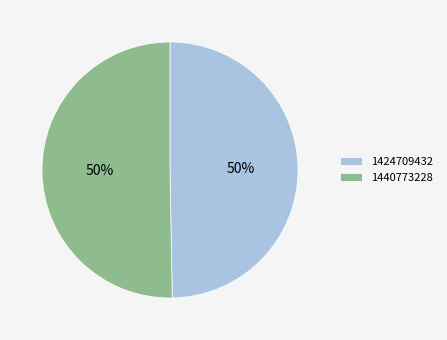

The 1424709432 slice represents 43% of the pie. True or false?

False